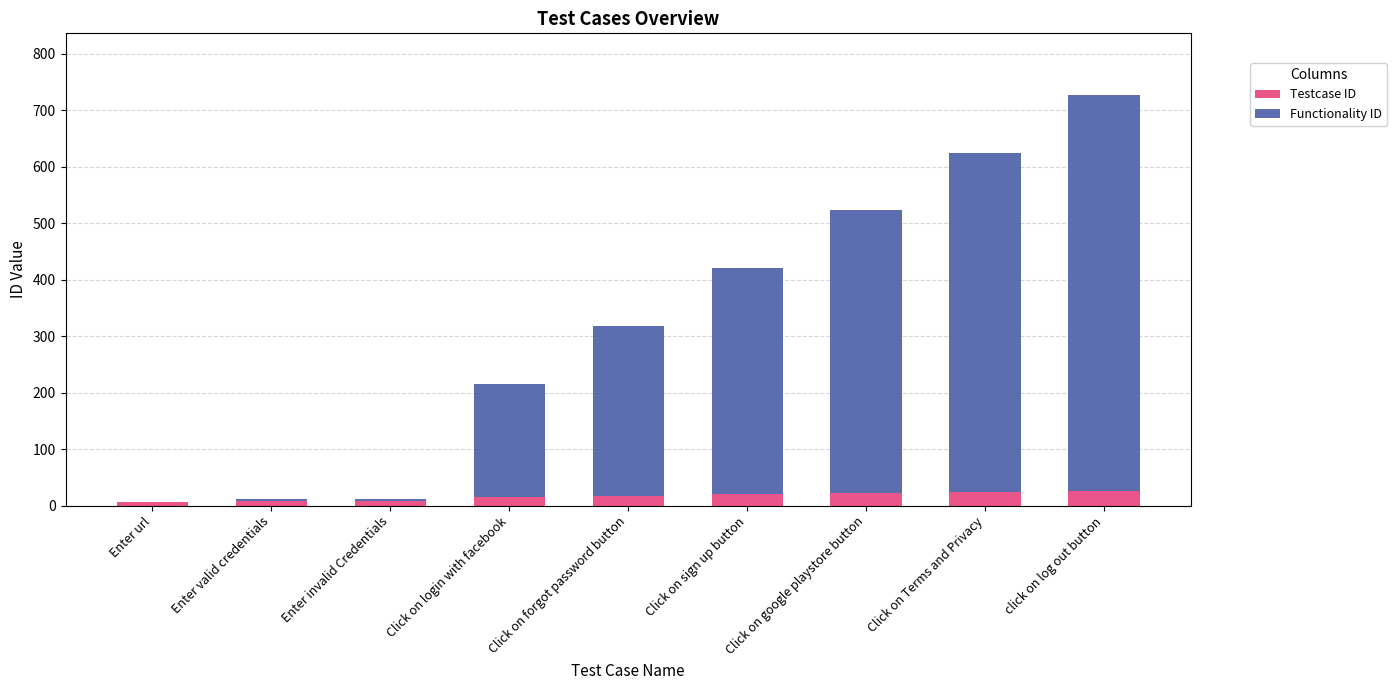

What is the sum of all Testcase ID values?

146